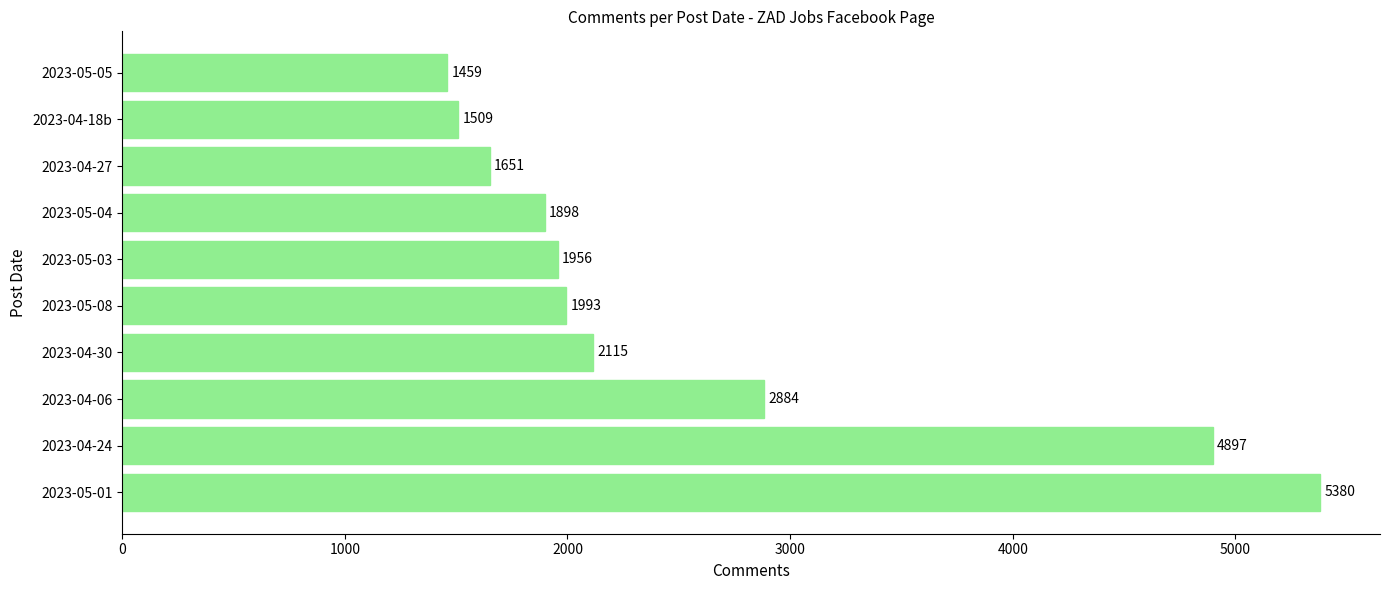

What is the ratio of the value at 2023-04-24 to the value at 2023-05-01?

0.9